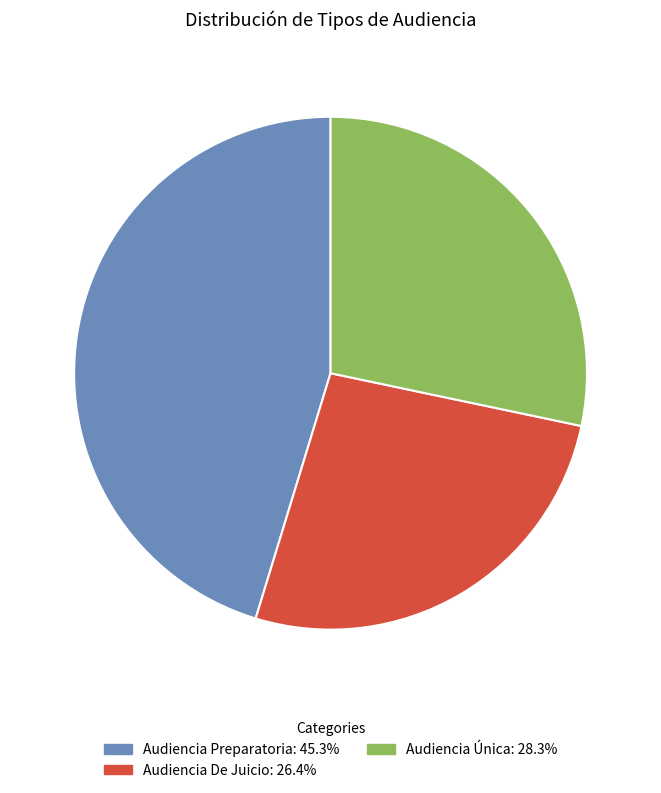

True or false: Audiencia De Juicio accounts for 14% of the total.

False